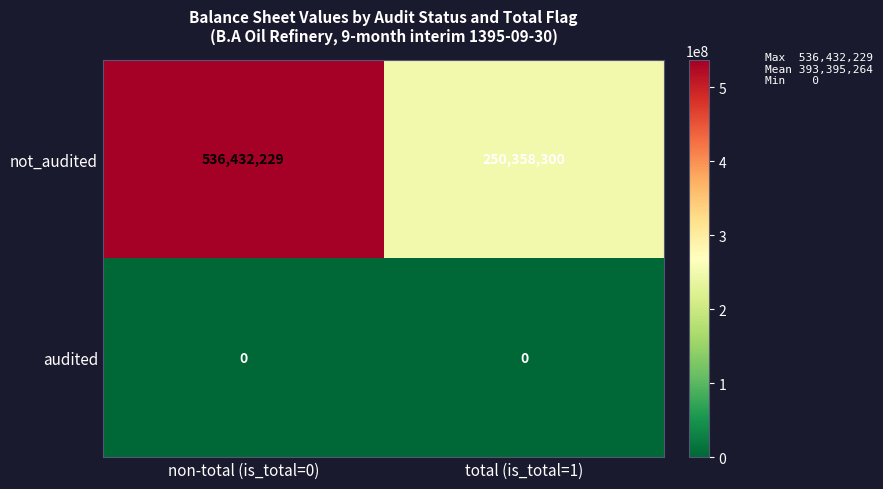

Which series has the largest range (max minus min)?

not_audited